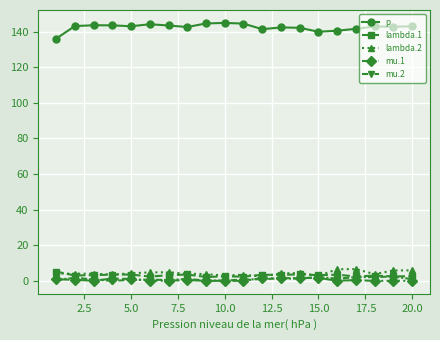

What is the value of the lambda.2 point at the 5th from the left?

4.3